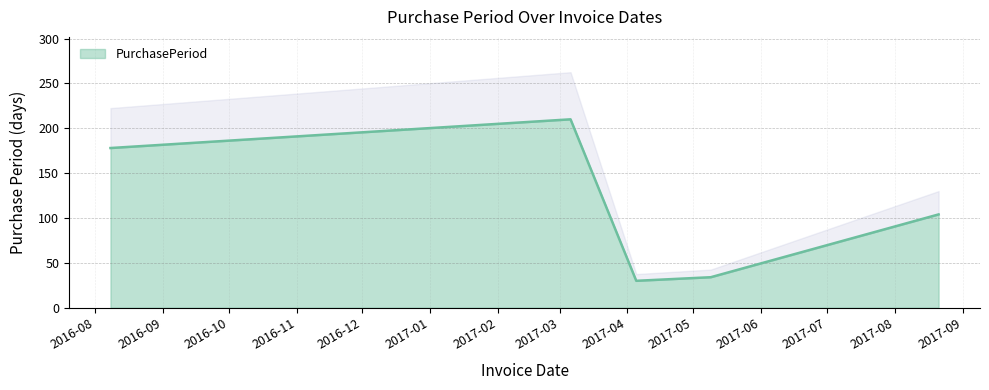

What is the sum of the values at 2017-05-09 and 2017-03-06?

244